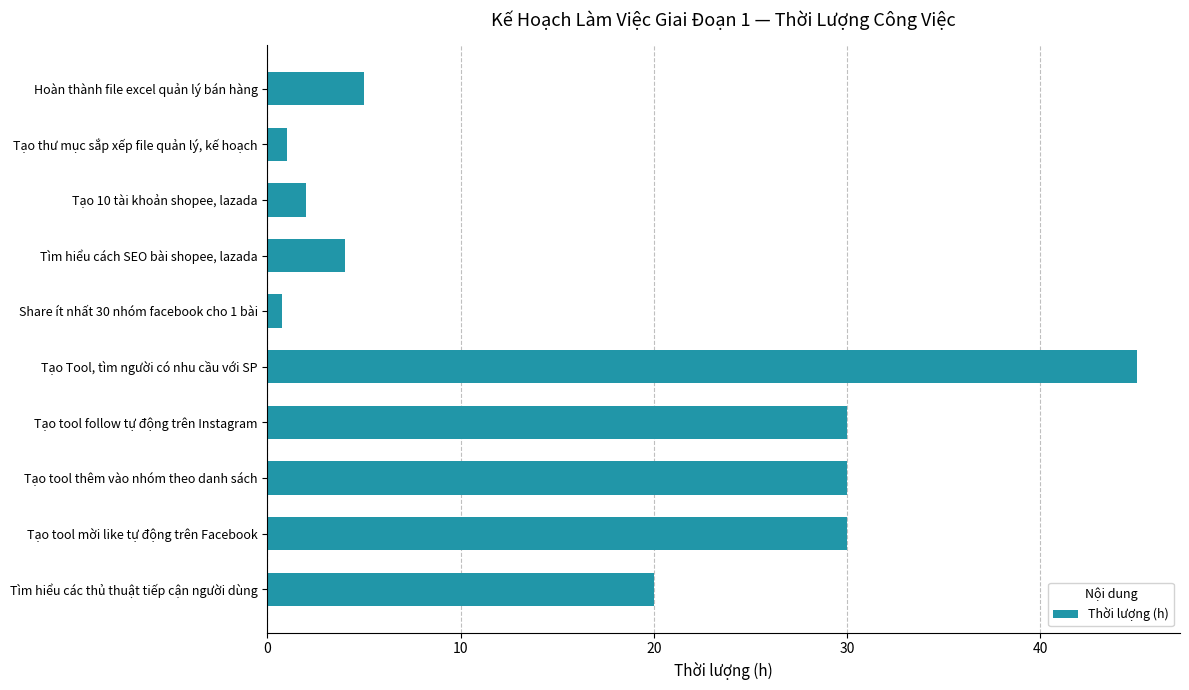

What is the minimum value shown in the chart?

0.8